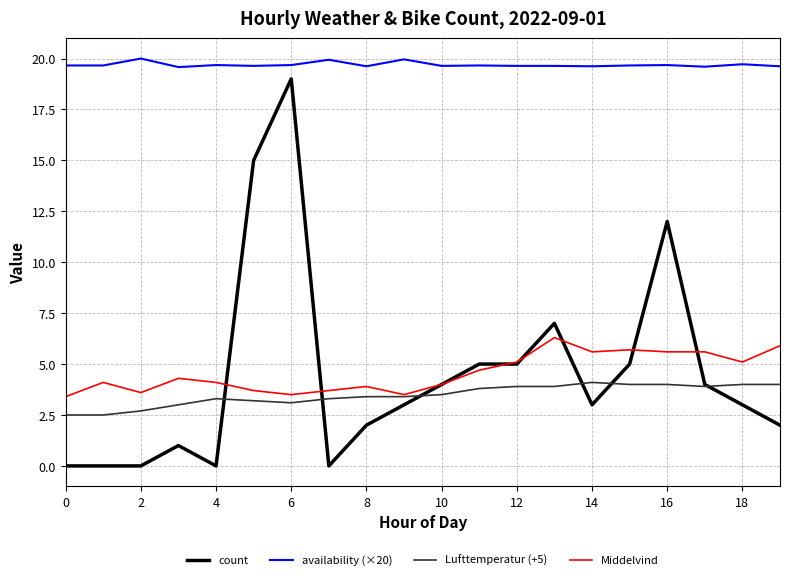

Does the chart have visible grid lines?

Yes